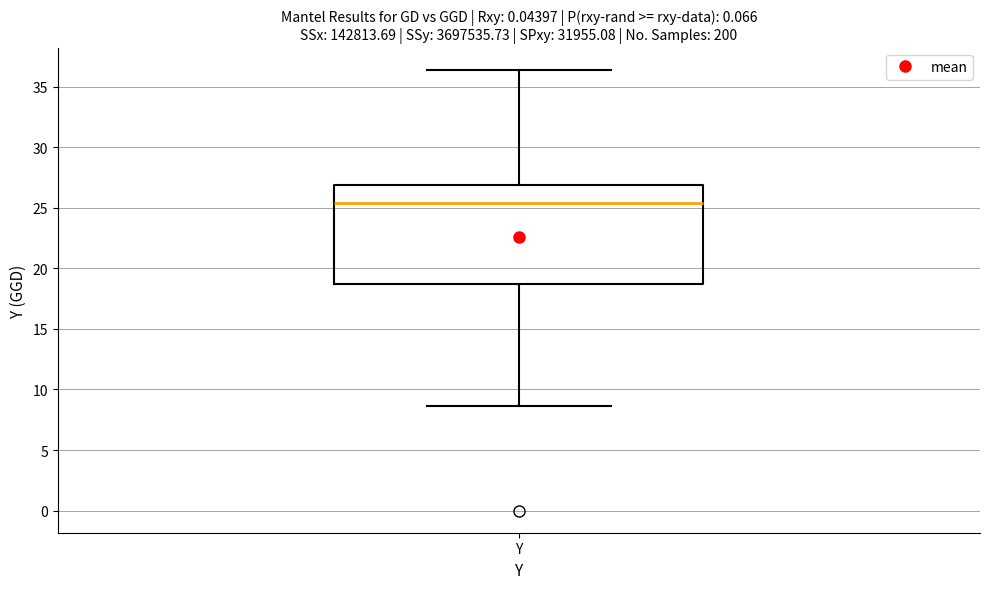

Transcribe this box plot: give where the median line is, the range the box spans, and where the two whiskers end, as read against the y-axis. The values are not printed on the chart, so give them approximately, as read against the axis.

median 25.5, box 18.5 to 27.0, whiskers 8.5 to 36.5